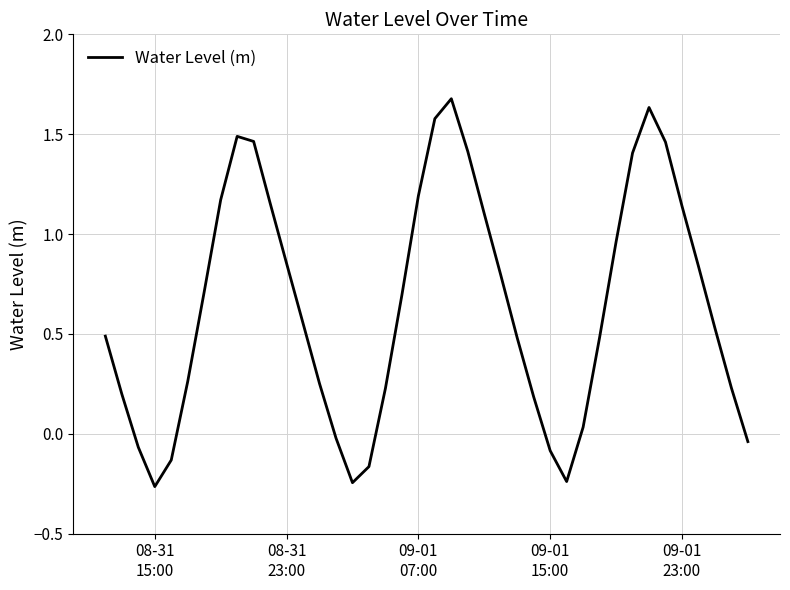

Does the chart display data point markers on the line(s)?

No